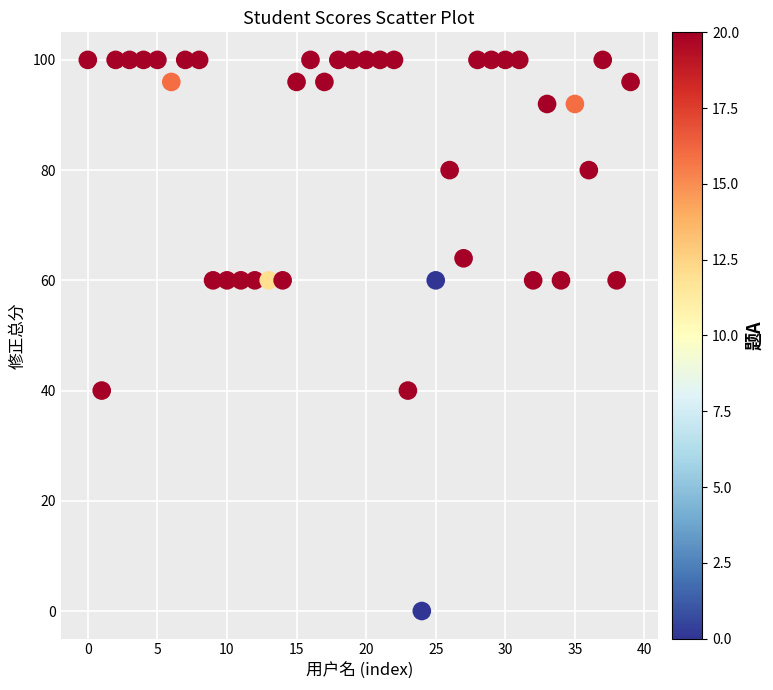

What is the range of Y values (max minus min)?

100